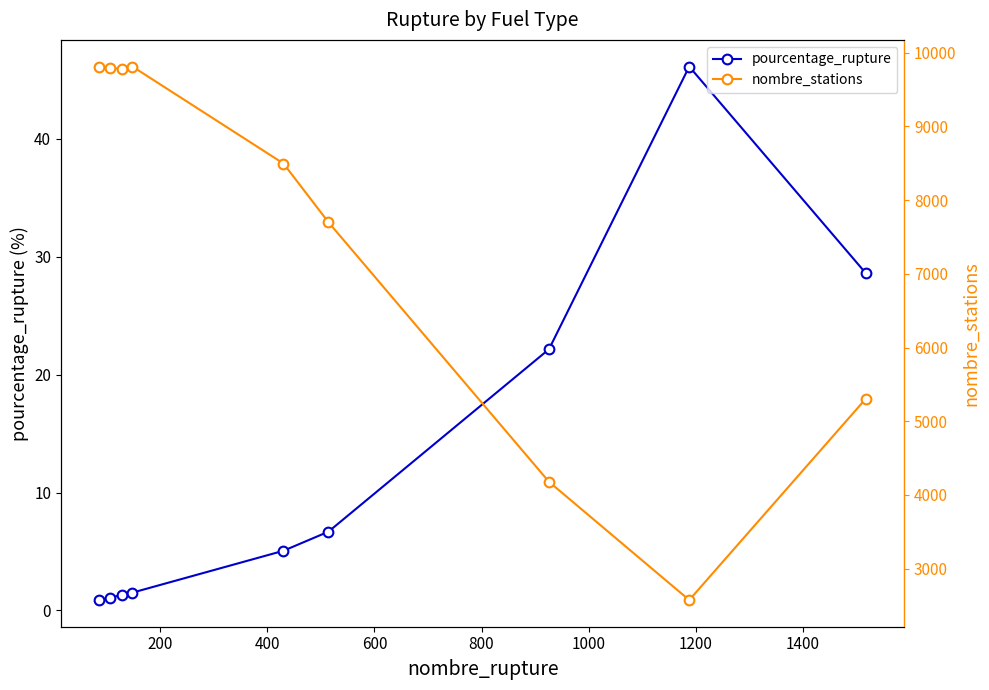

What is the sum of all nombre_stations values?

67449.0